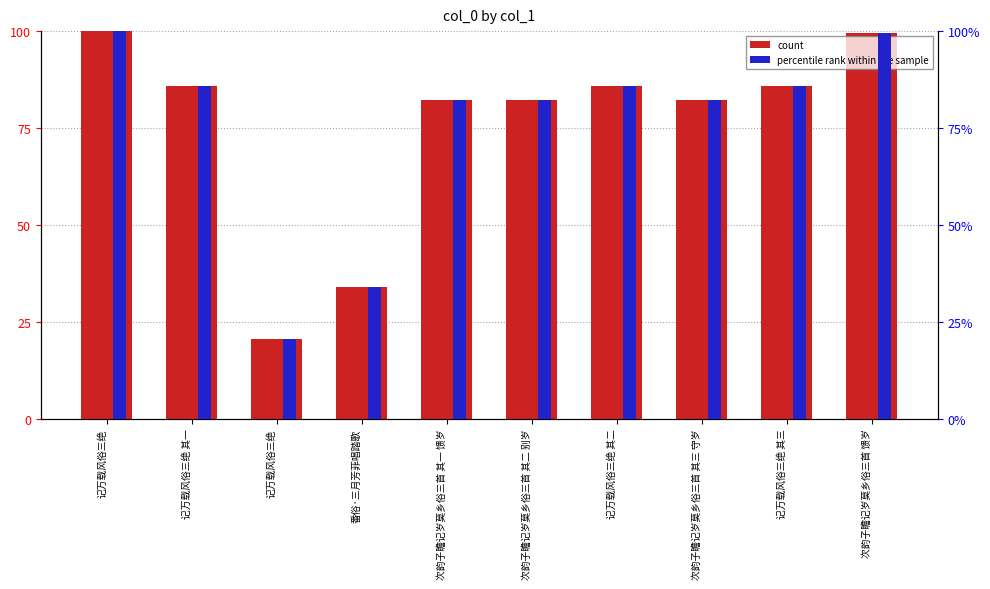

At how many categories does at least one series exceed 21?

9